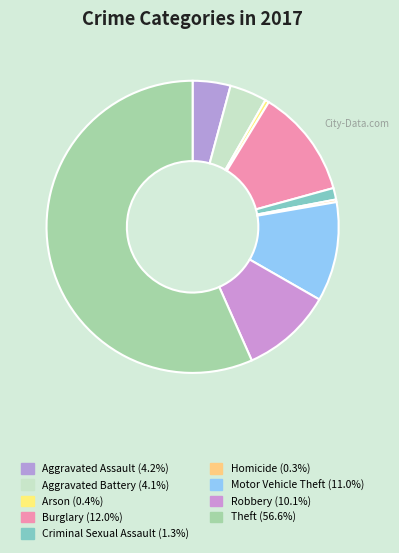

Combined, do Burglary and Arson account for over 50%?

No